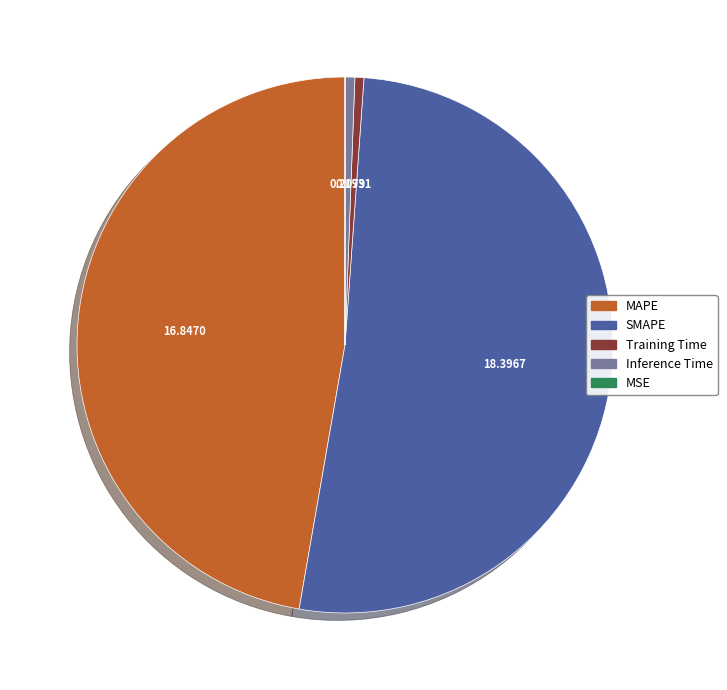

What is the largest slice in the pie chart?

SMAPE